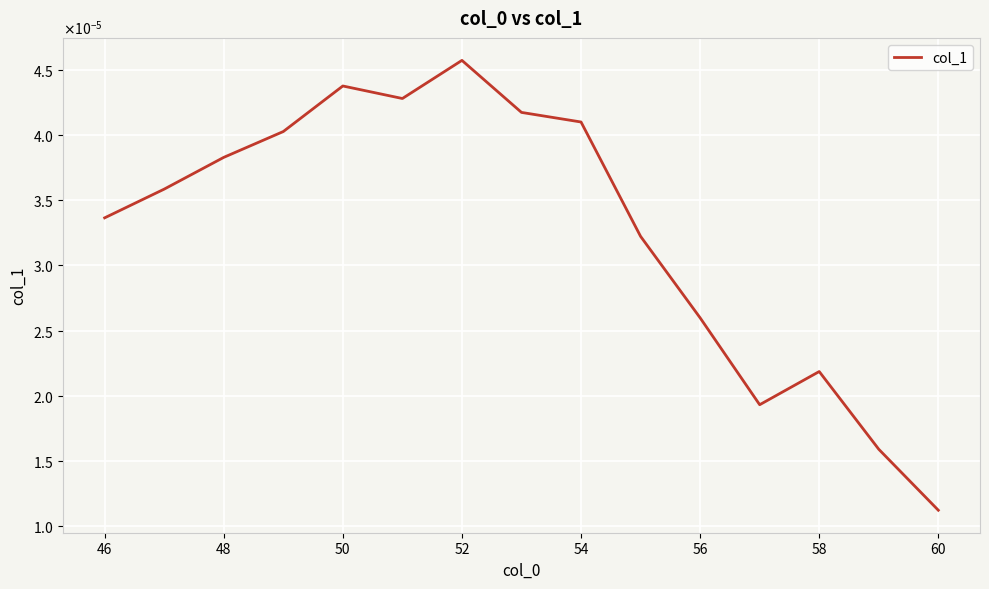

Does the chart display data point markers on the line(s)?

No